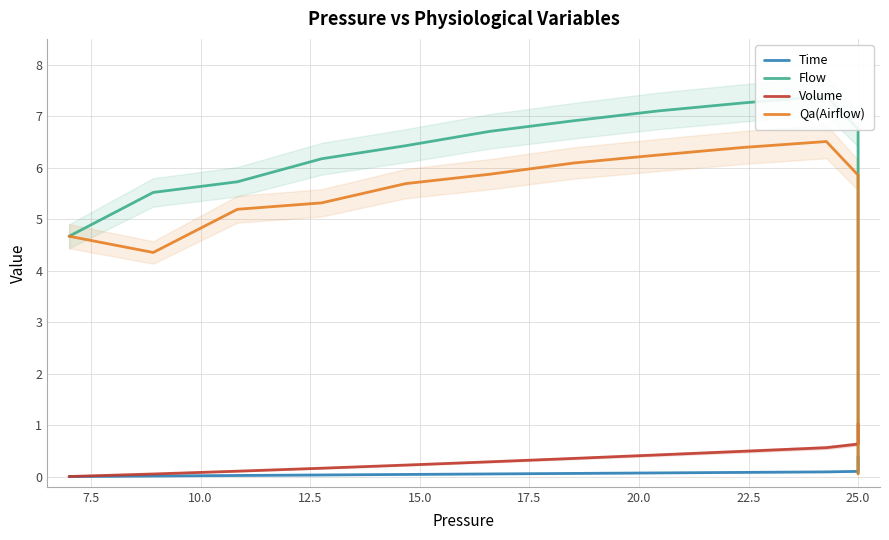

At how many categories does at least one series exceed 4?

14